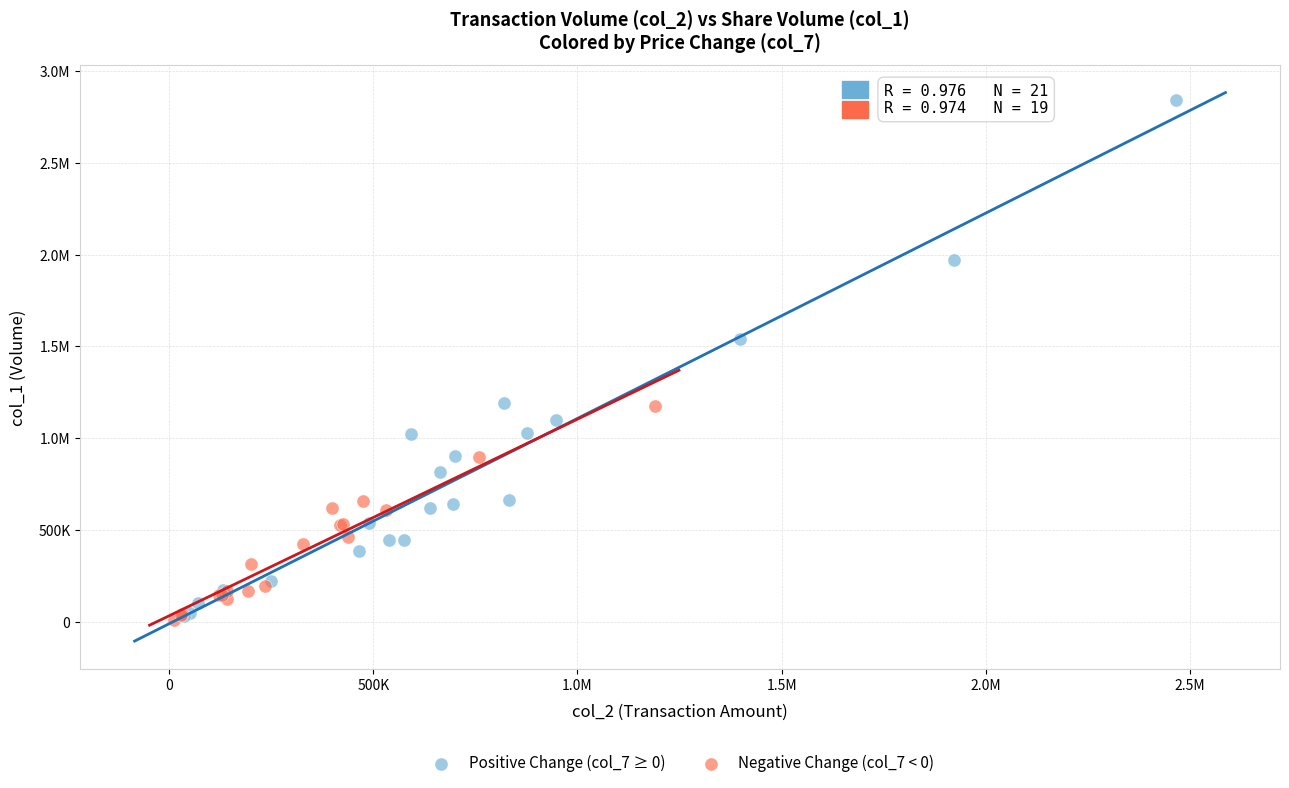

What are all the series names shown in the legend?

Positive Change (col_7 ≥ 0), Negative Change (col_7 < 0)